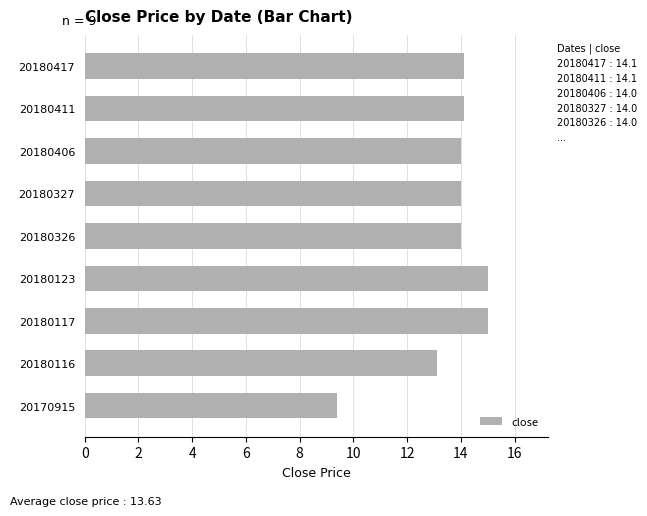

What is the maximum value shown in the chart?

15.0